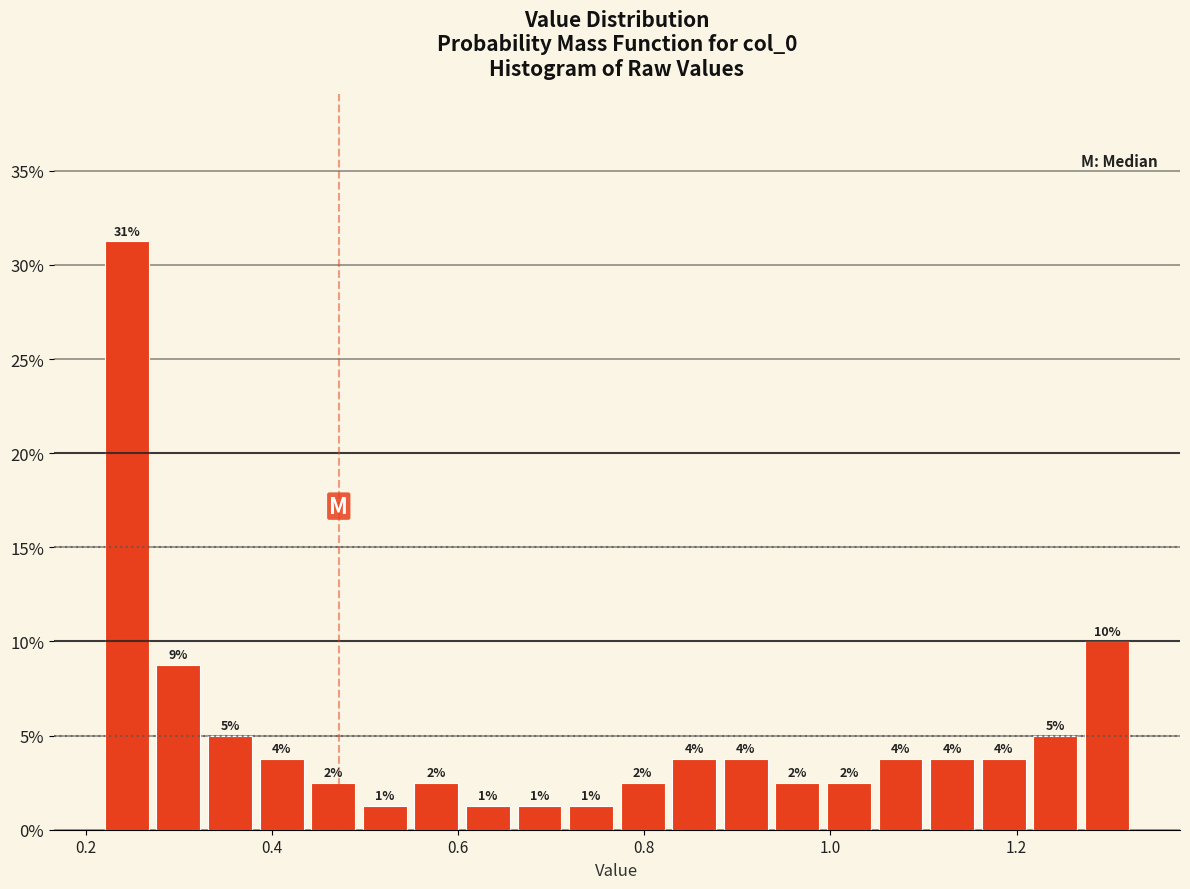

Around what value on the x-axis is the tallest bar? Give the approximate position of its centre, as read against the axis.

0.24